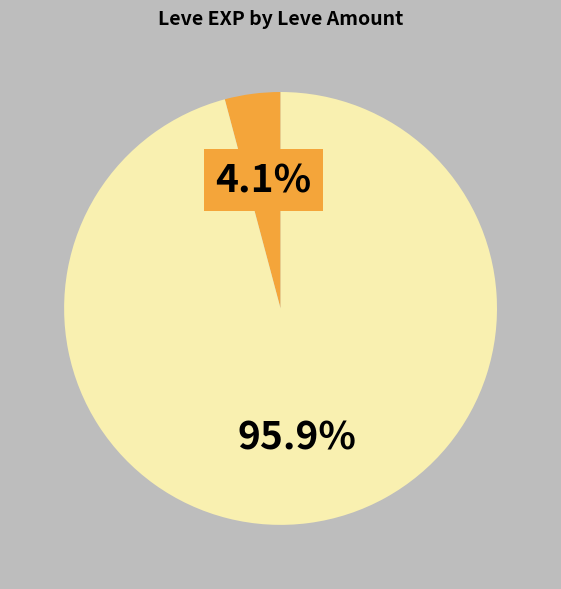

Is there any slice that represents more than half of the pie?

Yes